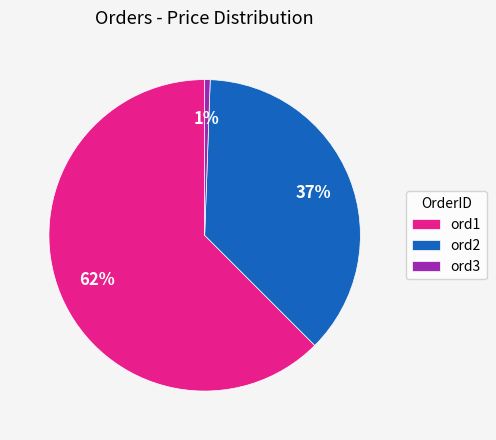

Which category has the smallest portion of the pie?

ord3